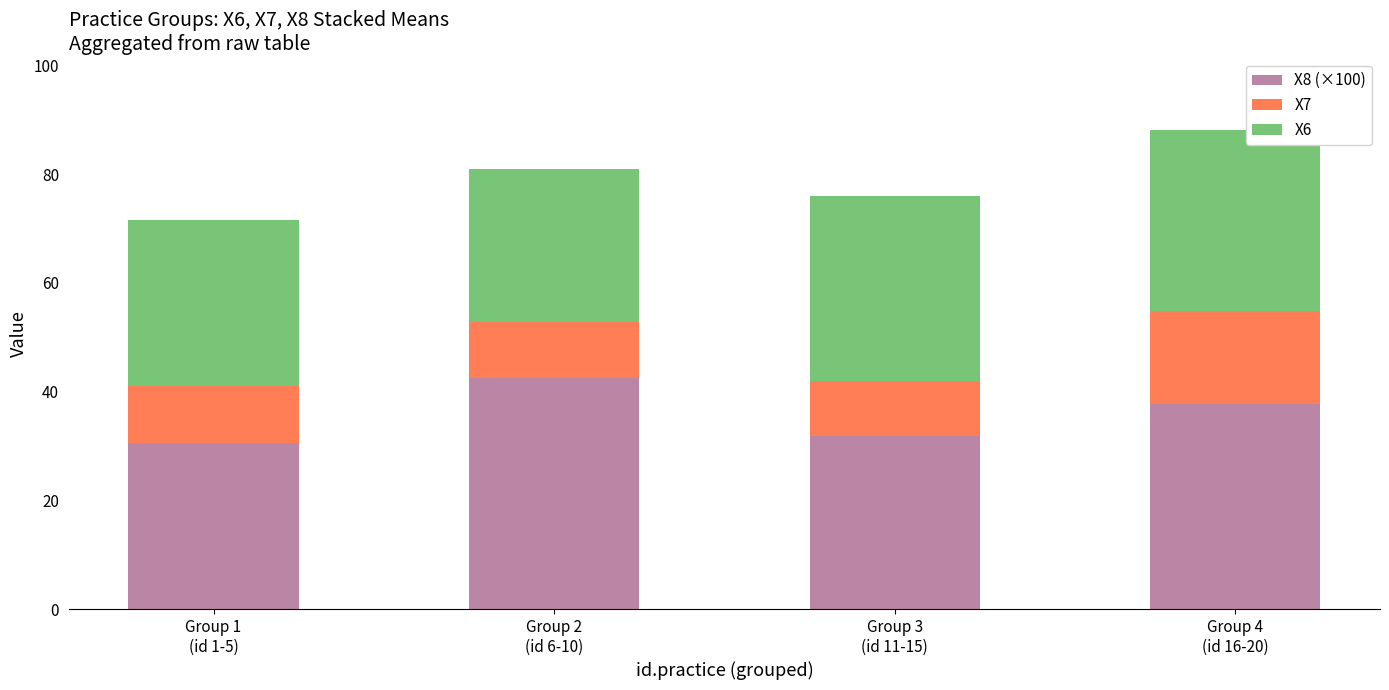

What is the difference between the maximum and minimum values in the X8 (×100) series?

11.8